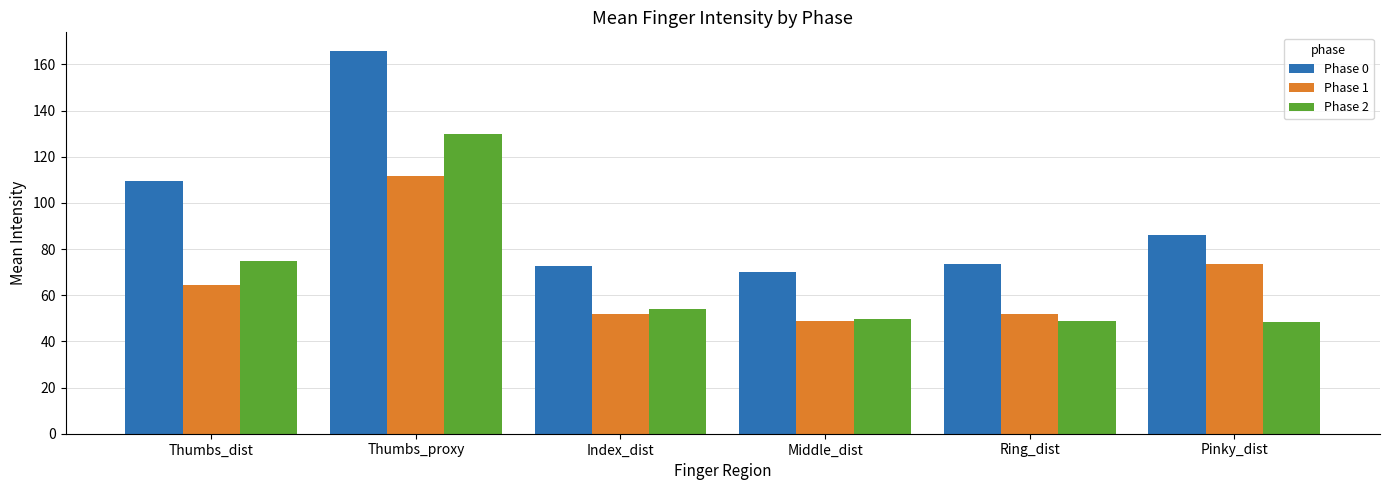

What is the sum of all Phase 0 values?

577.0